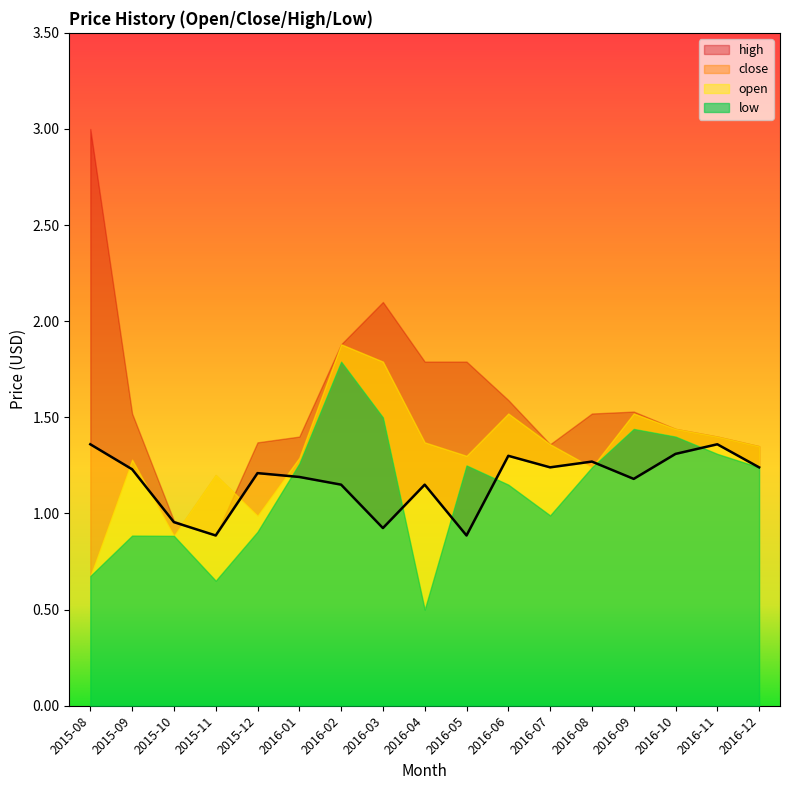

What is the sum of the low values at 2015-11 and 2015-10?

1.5